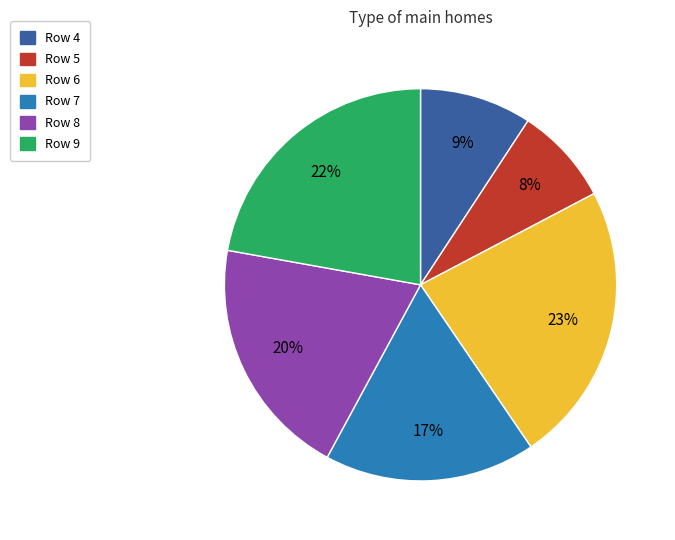

Is there a majority slice in this chart?

No